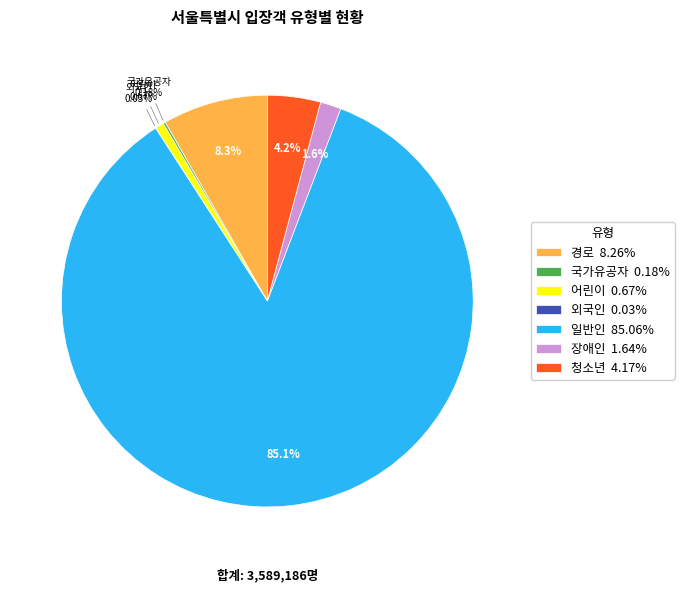

Does any single category account for the majority?

Yes